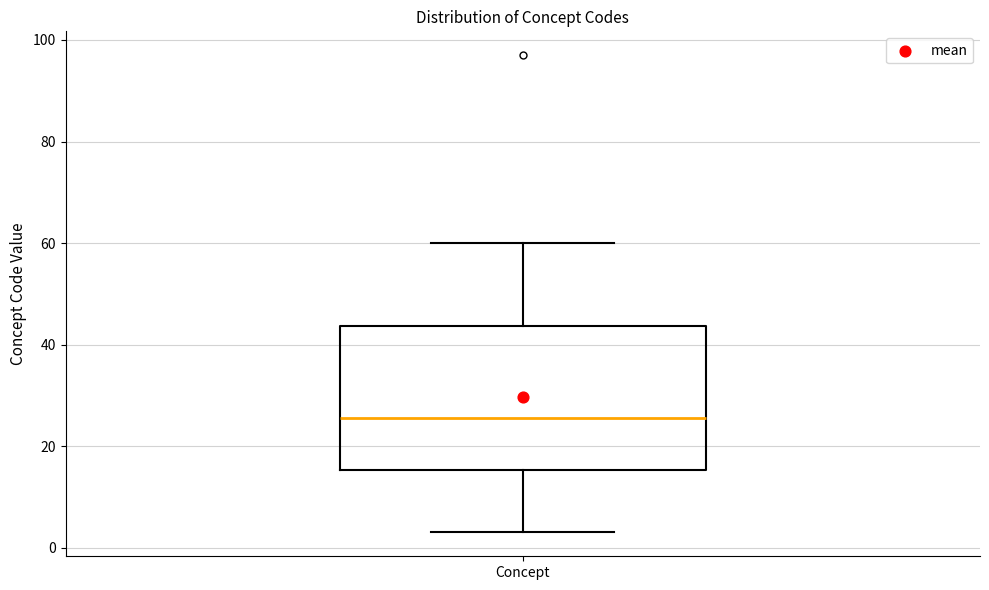

Transcribe this box plot: give where the median line is, the range the box spans, and where the two whiskers end, as read against the y-axis. The values are not printed on the chart, so give them approximately, as read against the axis.

median 26, box 16 to 44, whiskers 4 to 60